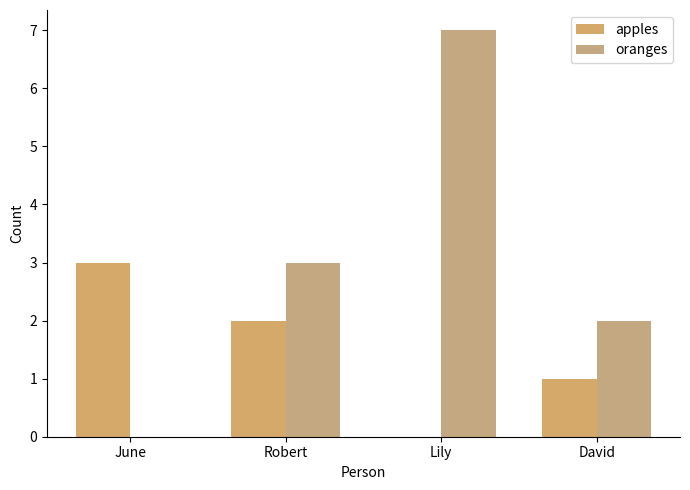

Which label corresponds to the smallest value in the chart?

Lily